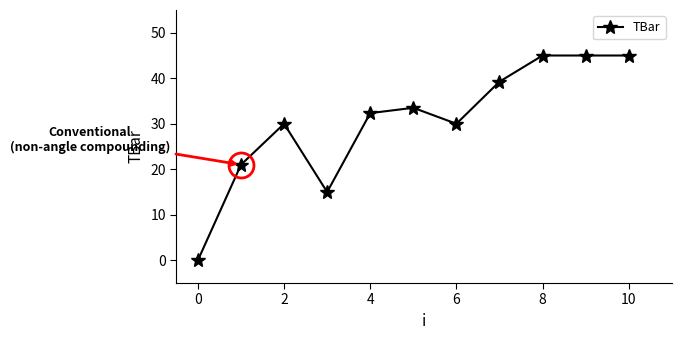

What is the value of the 9th point from the left?

45.0